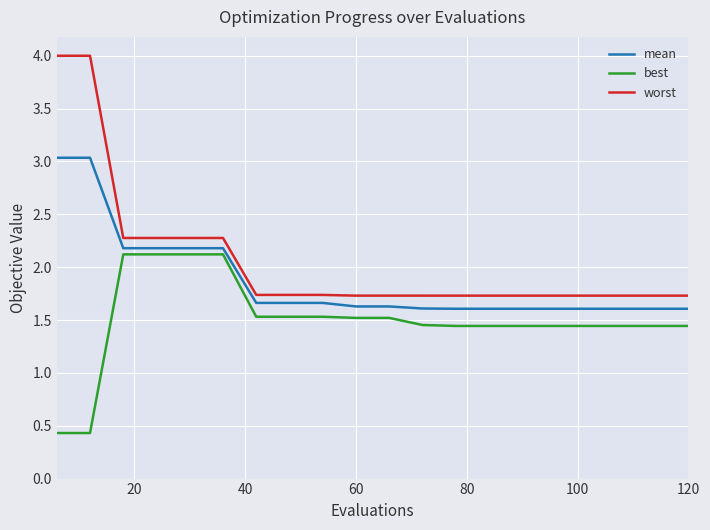

Rank the series by their maximum value, from highest to lowest.

worst, mean, best